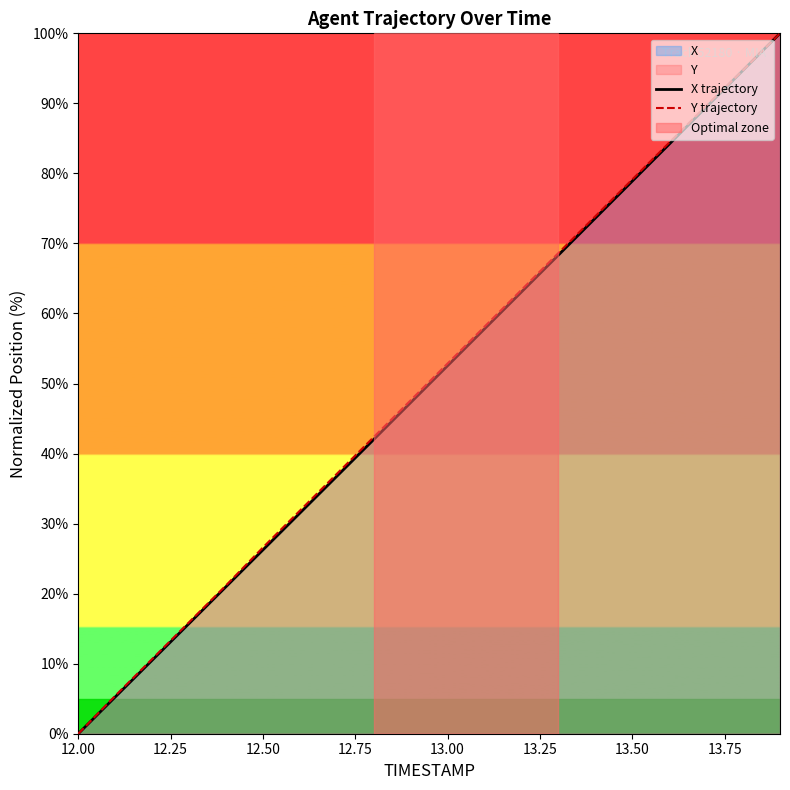

True or false: Y trajectory has a value of 0.0 at 12.00.

True